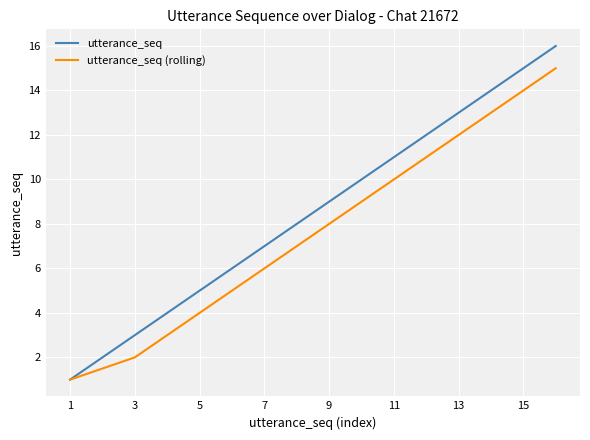

Rank the series by their maximum value, from lowest to highest.

utterance_seq (rolling), utterance_seq